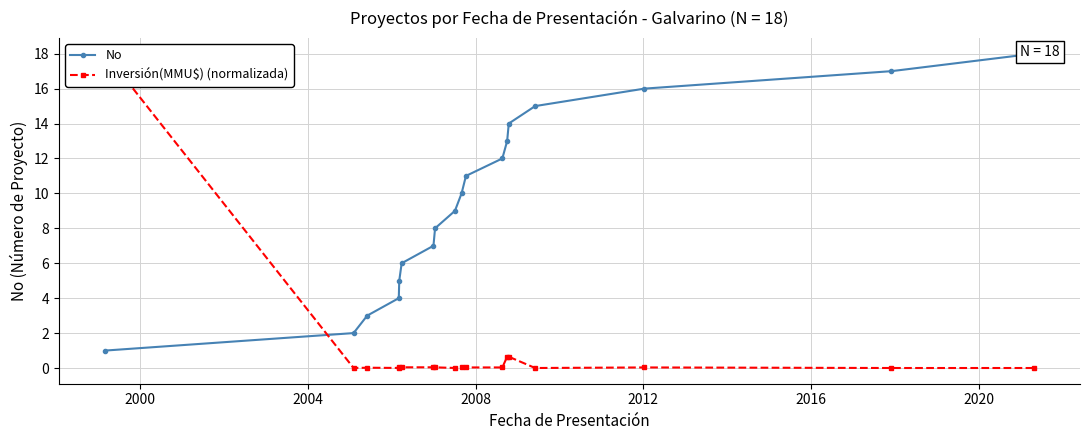

Reading right to left, what are all the values shown in this chart?

No: 18.0	17.0	16.0	15.0	14.0	13.0	12.0	11.0	10.0	9.0	8.0	7.0	6.0	5.0	4.0	3.0	2.0	1.0
Inversión(MMU$) (normalizada): 0.0	0.0	0.0	0.0	0.6	0.6	0.0	0.0	0.0	0.0	0.0	0.0	0.0	0.0	0.0	0.0	0.0	18.0